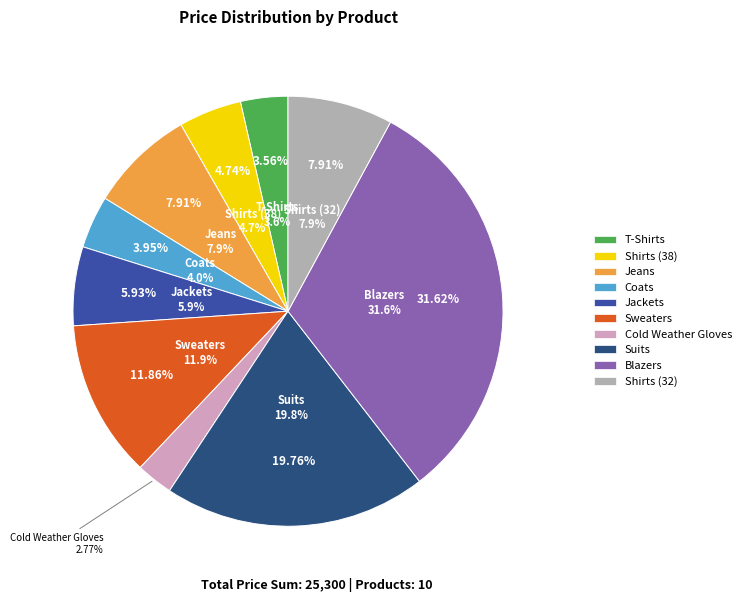

Count the number of slices in the pie.

10